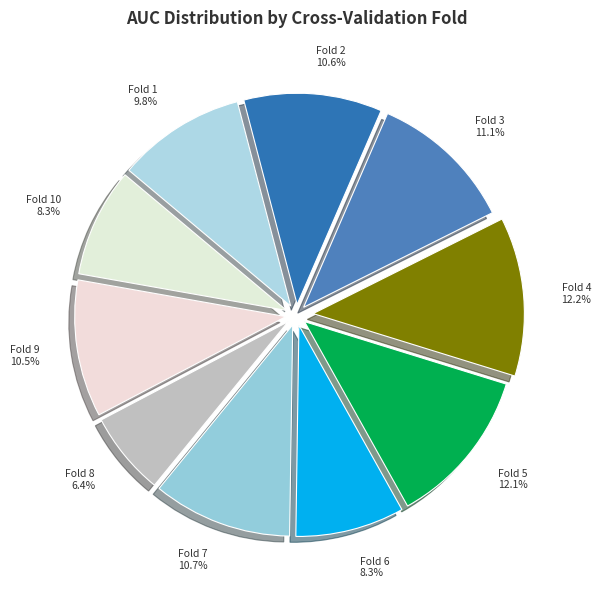

Between Fold 5 12.1% and Fold 1 9.8%, which is larger?

Fold 5 12.1%